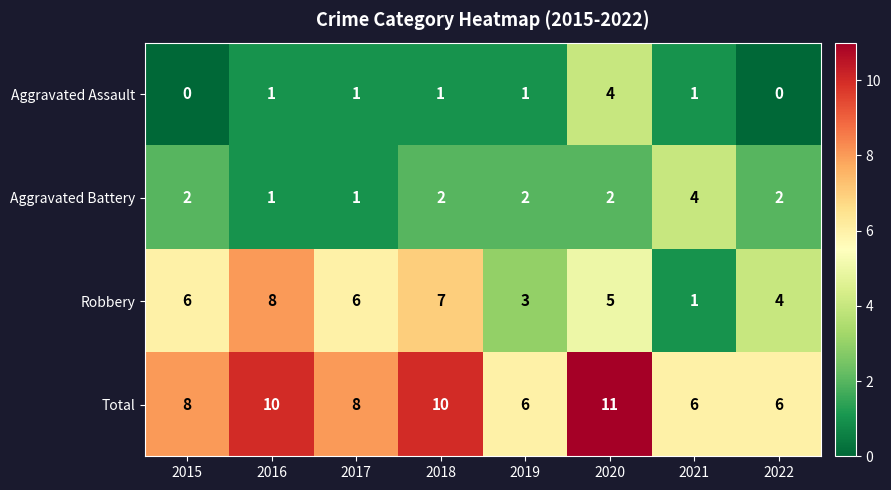

Which label corresponds to the largest value in the chart?

2020